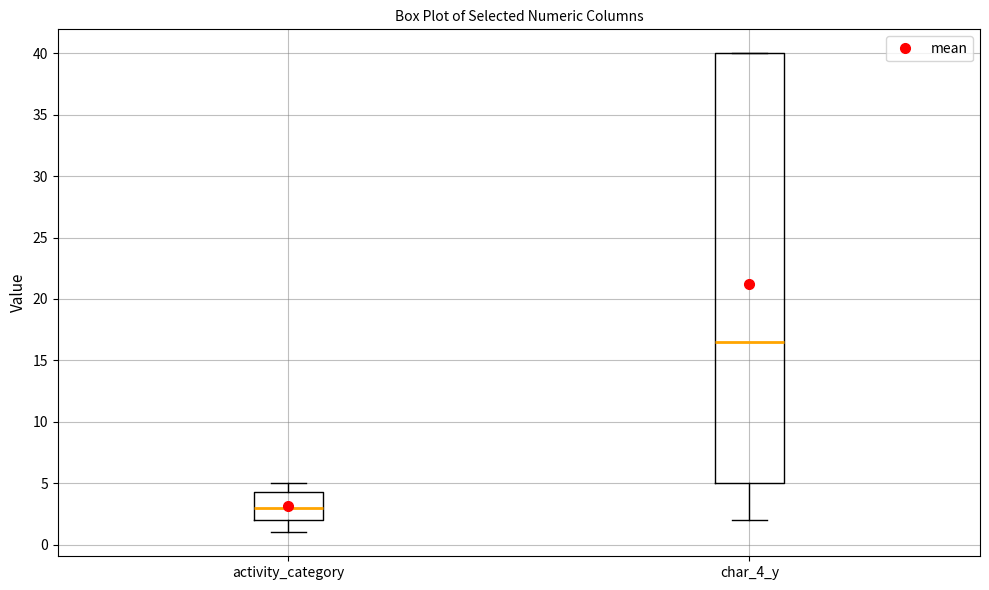

Which box's median line is the lowest?

activity_category